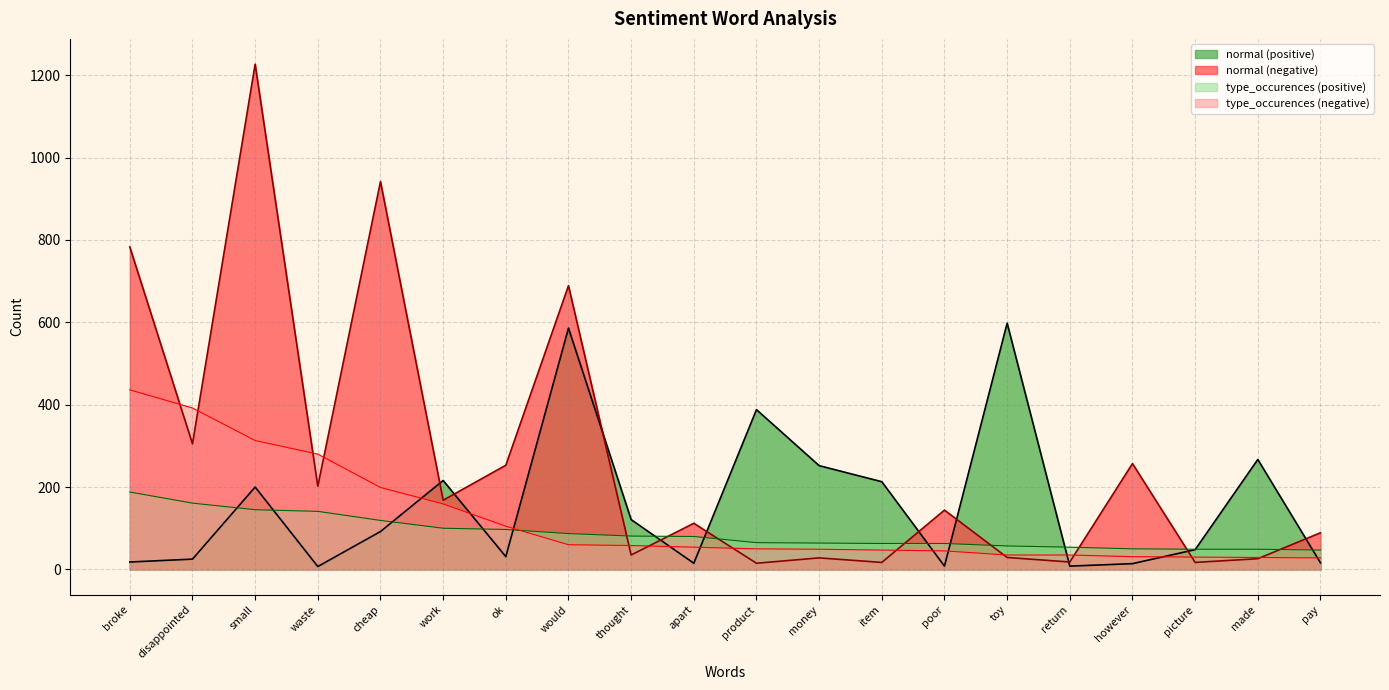

Which series has the largest total across all categories?

normal (negative)